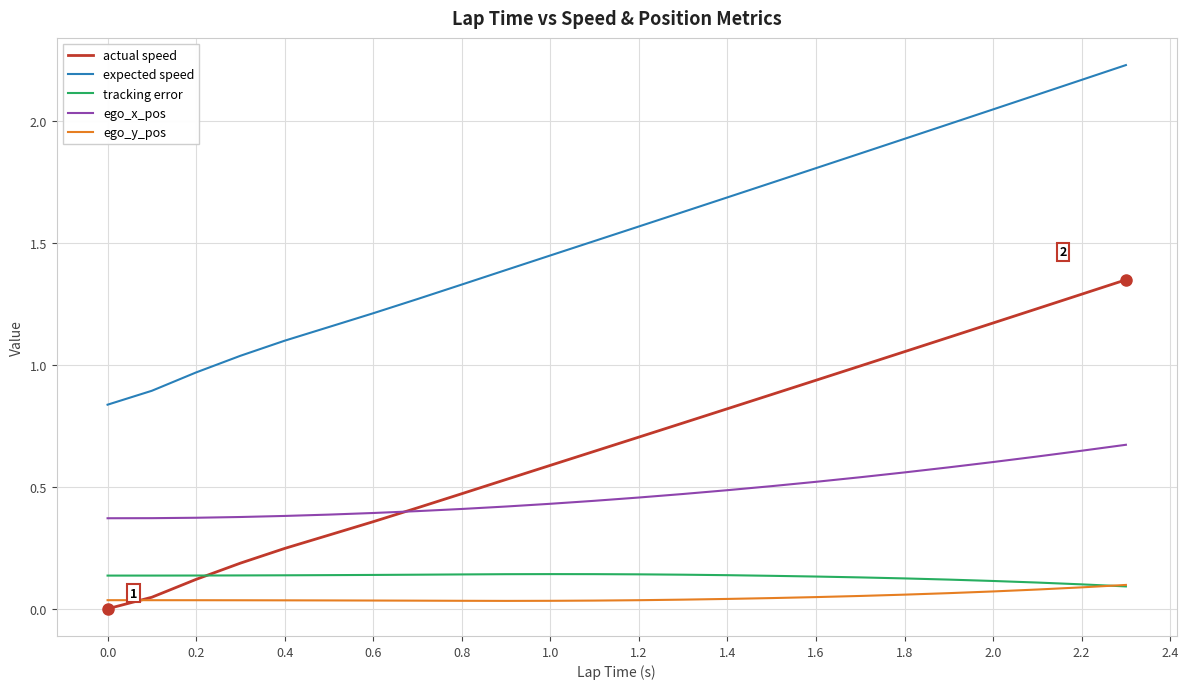

True or false: tracking error and ego_x_pos intersect in this chart.

False